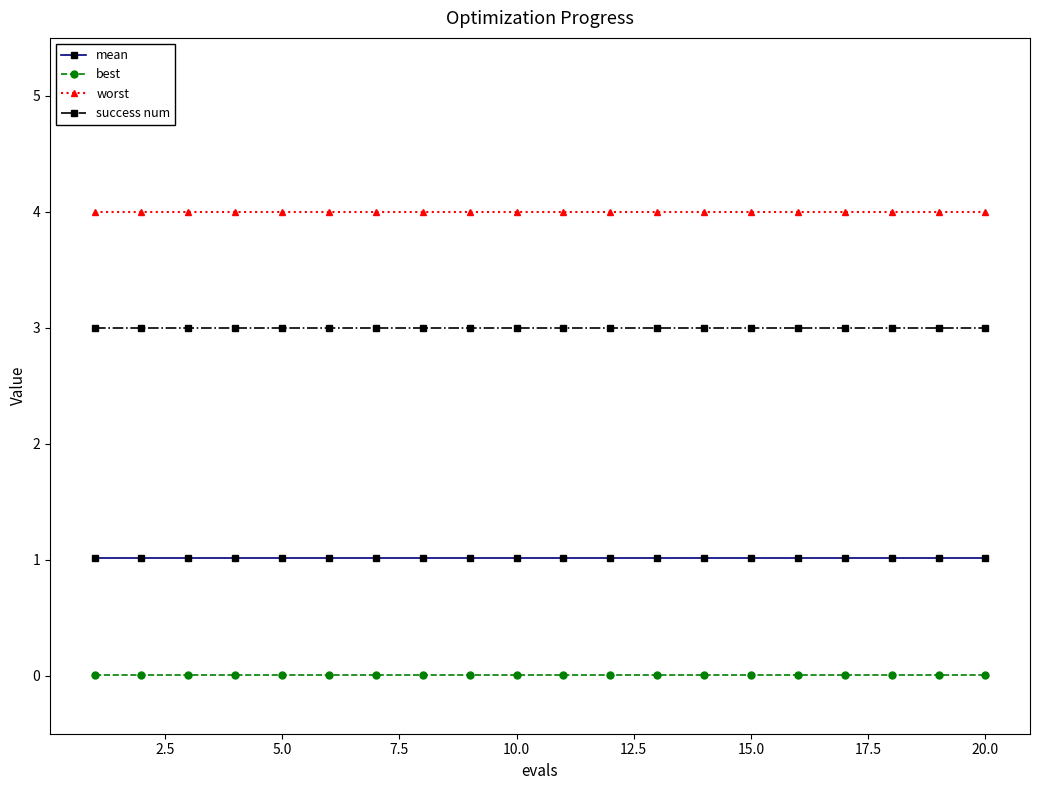

How many lines are shown in the chart?

4